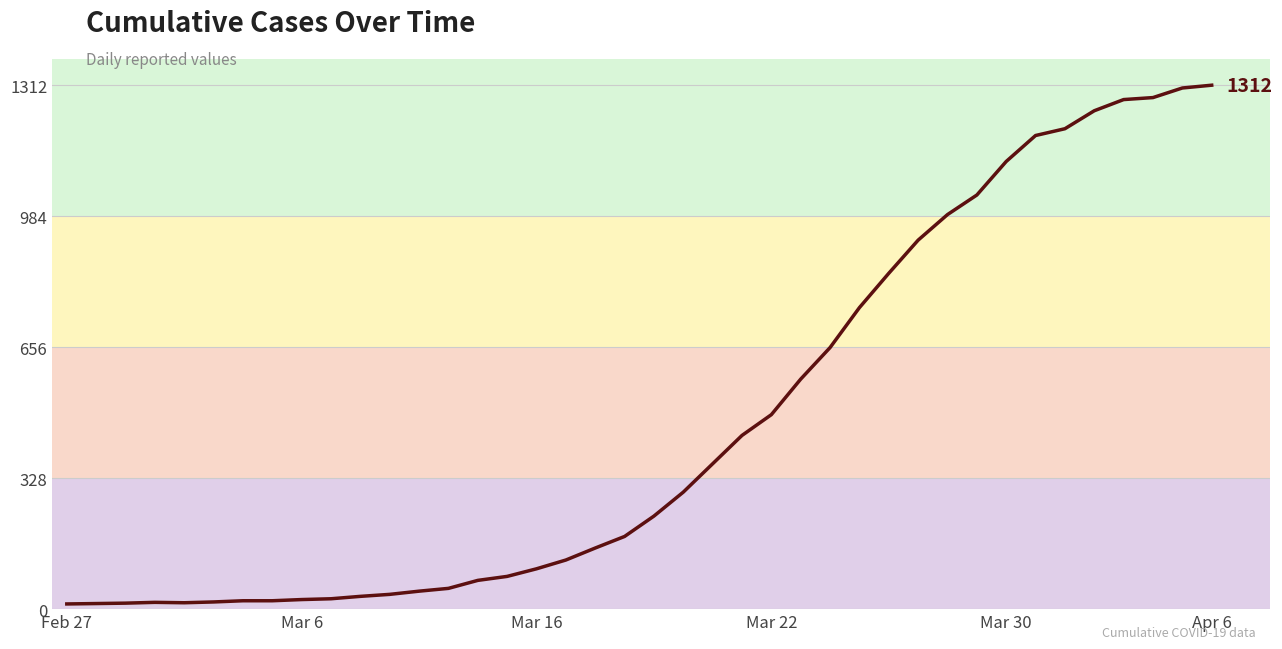

What is the smallest value displayed?

13